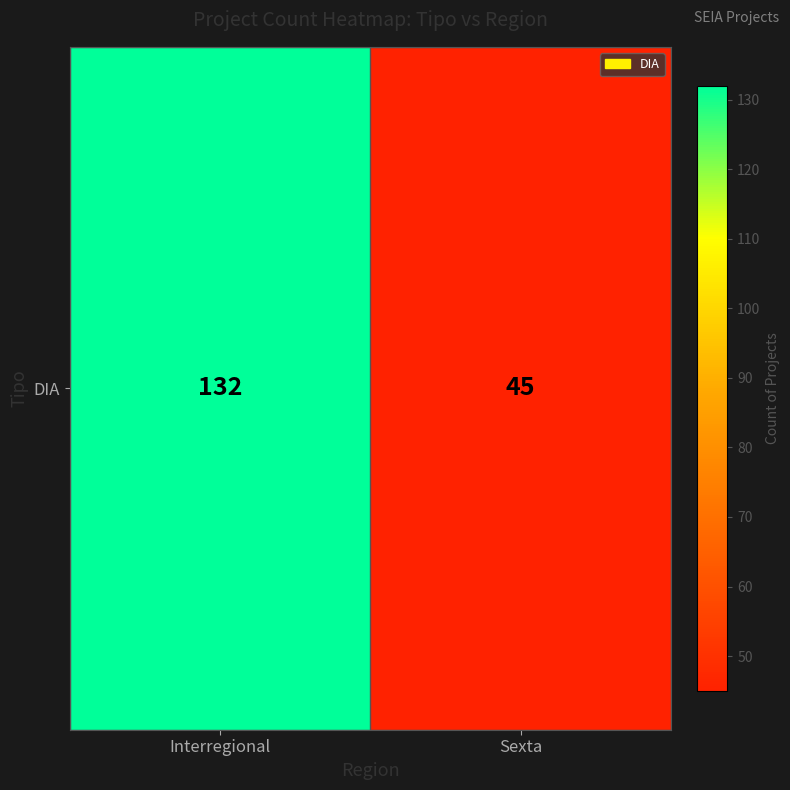

Rank the categories by value from highest to lowest.

Interregional, Sexta